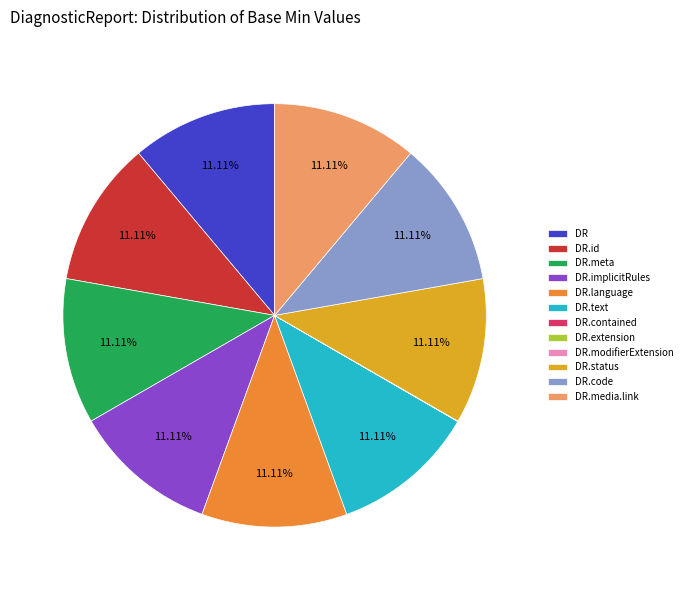

Approximately how many times larger is the value at DR.id compared to DR?

1.0